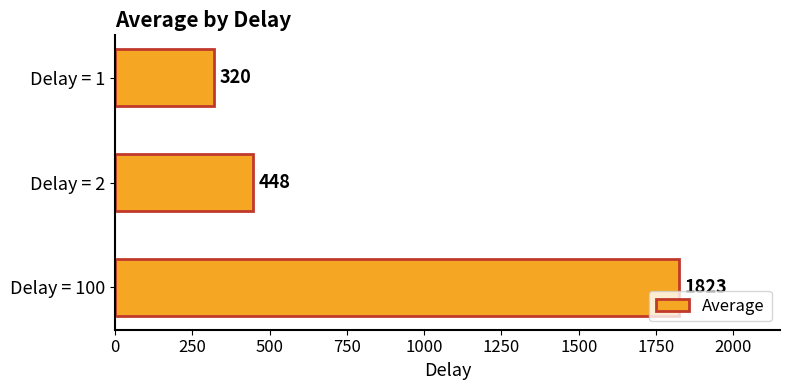

The value at Delay = 2 is 618. True or false?

False